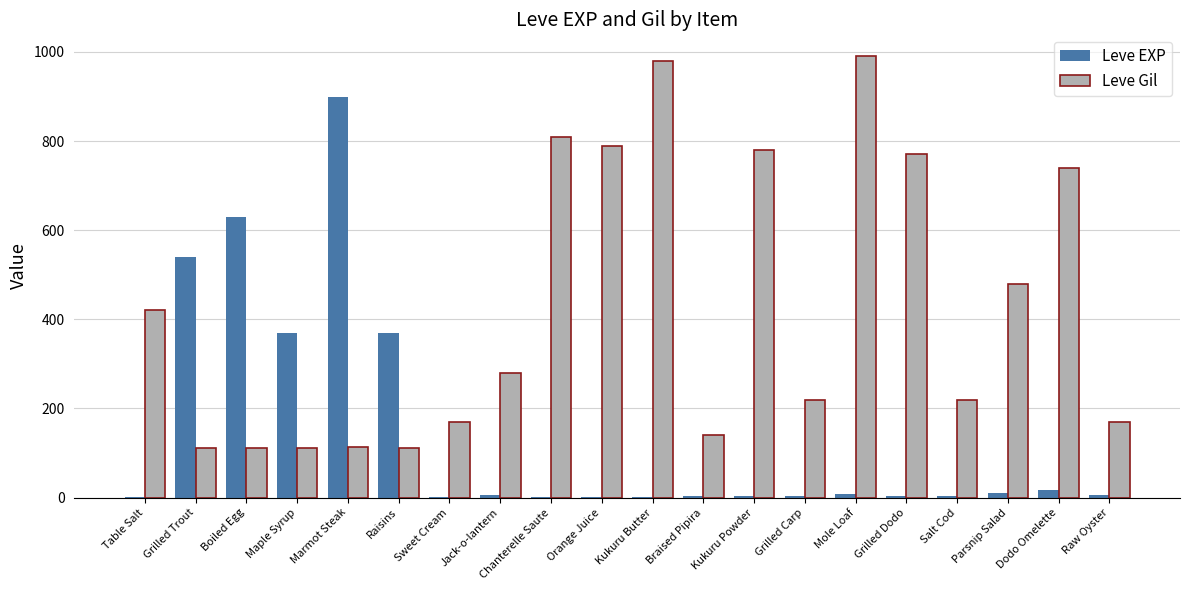

What is the highest value of the Leve Gil series?

990